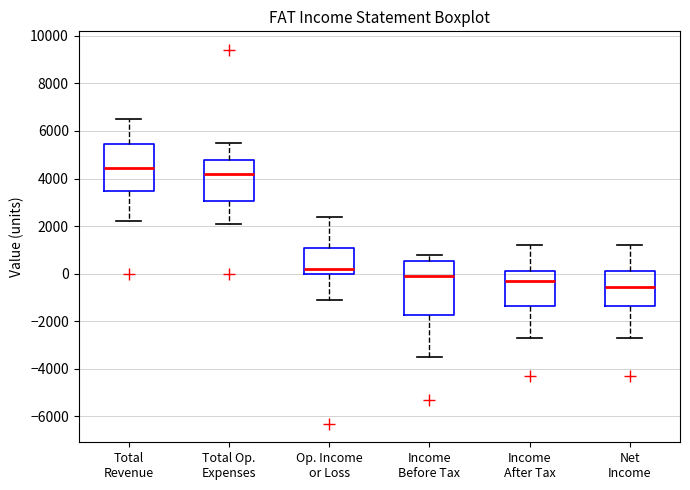

Reading left to right, read every box against the y-axis: the position of its median line, the range the box covers, and the ends of its whiskers. The values are not printed on the chart, so give them approximately, as read against the axis.

Total Revenue: median 4400, box 3400 to 5400, whiskers 2200 to 6600
Total Op. Expenses: median 4200, box 3000 to 4800, whiskers 2200 to 5600
Op. Income or Loss: median 200, box 0 to 1000, whiskers -1000 to 2400
Income Before Tax: median 0, box -1800 to 600, whiskers -3400 to 800
Income After Tax: median -200, box -1400 to 200, whiskers -2600 to 1200
Net Income: median -600, box -1400 to 200, whiskers -2600 to 1200